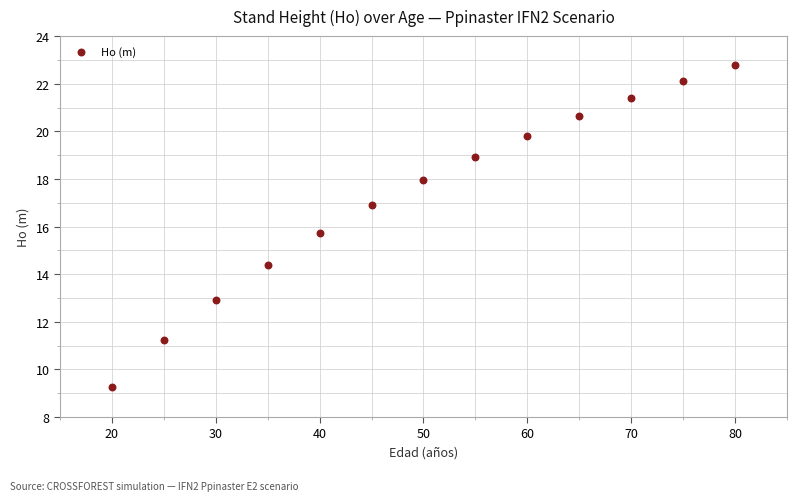

What is the range of Y values (max minus min)?

13.5